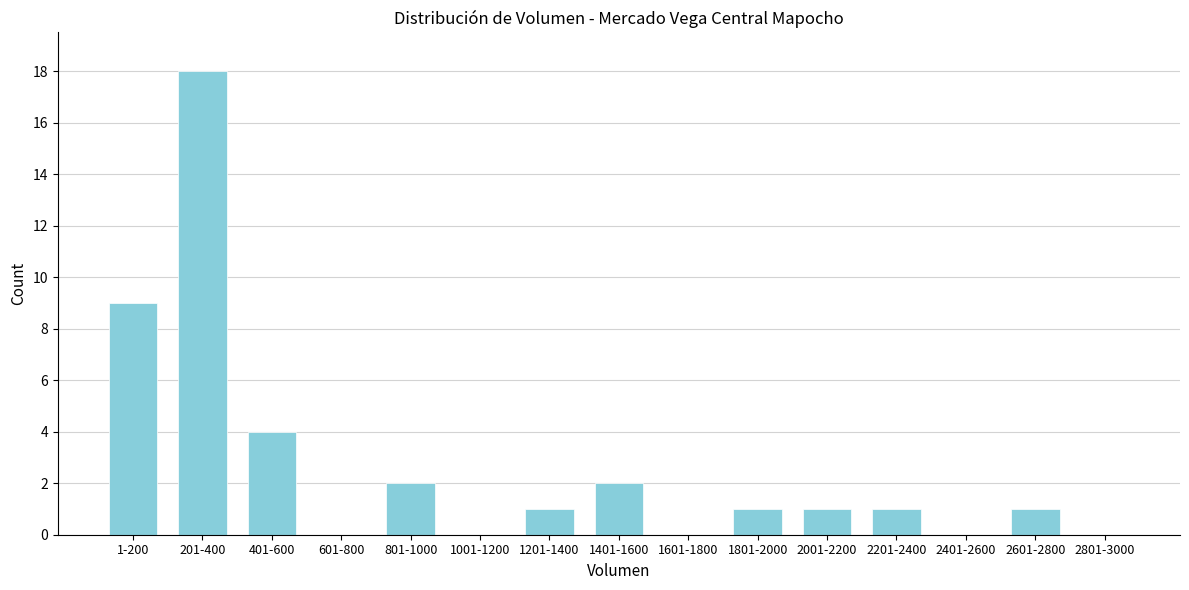

Reading left to right, extract all data points from this chart.

1-200=9	201-400=18	401-600=4	601-800=0	801-1000=2	1001-1200=0	1201-1400=1	1401-1600=2	1601-1800=0	1801-2000=1	2001-2200=1	2201-2400=1	2401-2600=0	2601-2800=1	2801-3000=0